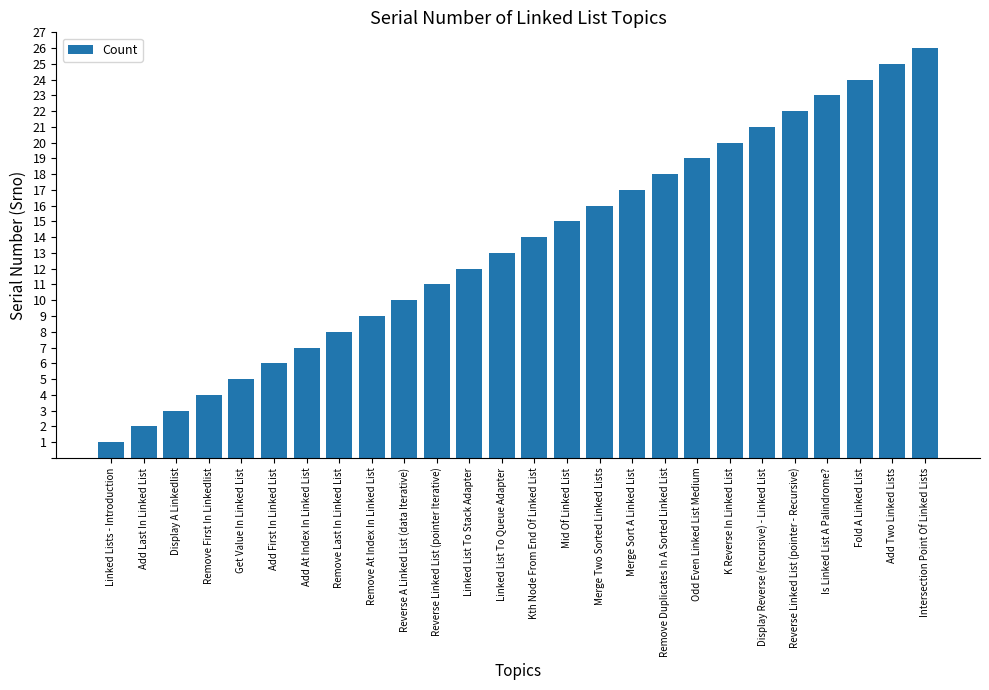

Reading right to left, what are all the values shown in this chart?

Intersection Point Of Linked Lists=26	Add Two Linked Lists=25	Fold A Linked List=24	Is Linked List A Palindrome?=23	Reverse Linked List (pointer - Recursive)=22	Display Reverse (recursive) - Linked List=21	K Reverse In Linked List=20	Odd Even Linked List Medium=19	Remove Duplicates In A Sorted Linked List=18	Merge Sort A Linked List=17	Merge Two Sorted Linked Lists=16	Mid Of Linked List=15	Kth Node From End Of Linked List=14	Linked List To Queue Adapter=13	Linked List To Stack Adapter=12	Reverse Linked List (pointer Iterative)=11	Reverse A Linked List (data Iterative)=10	Remove At Index In Linked List=9	Remove Last In Linked List=8	Add At Index In Linked List=7	Add First In Linked List=6	Get Value In Linked List=5	Remove First In Linkedlist=4	Display A Linkedlist=3	Add Last In Linked List=2	Linked Lists - Introduction=1